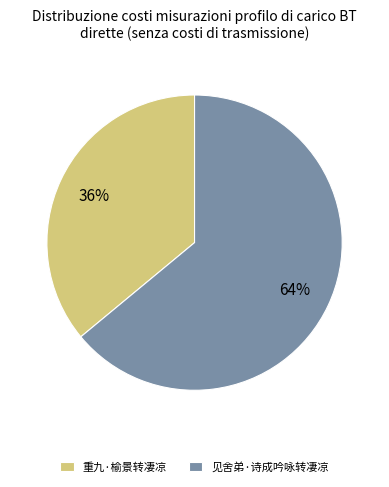

Does 重九·榆景转凄凉 account for over 50% of the chart?

No